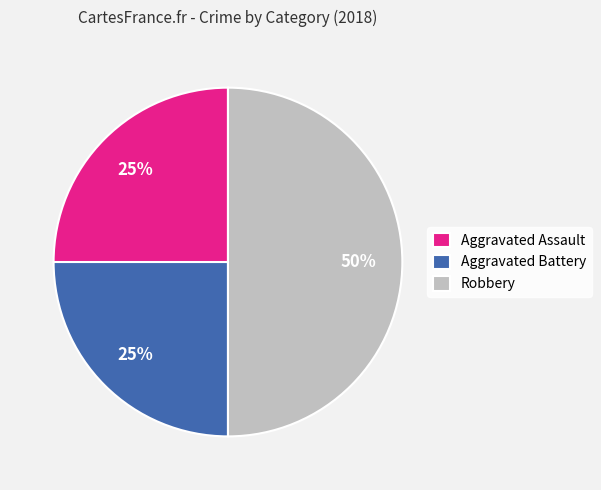

Is Aggravated Battery the majority of the pie?

No